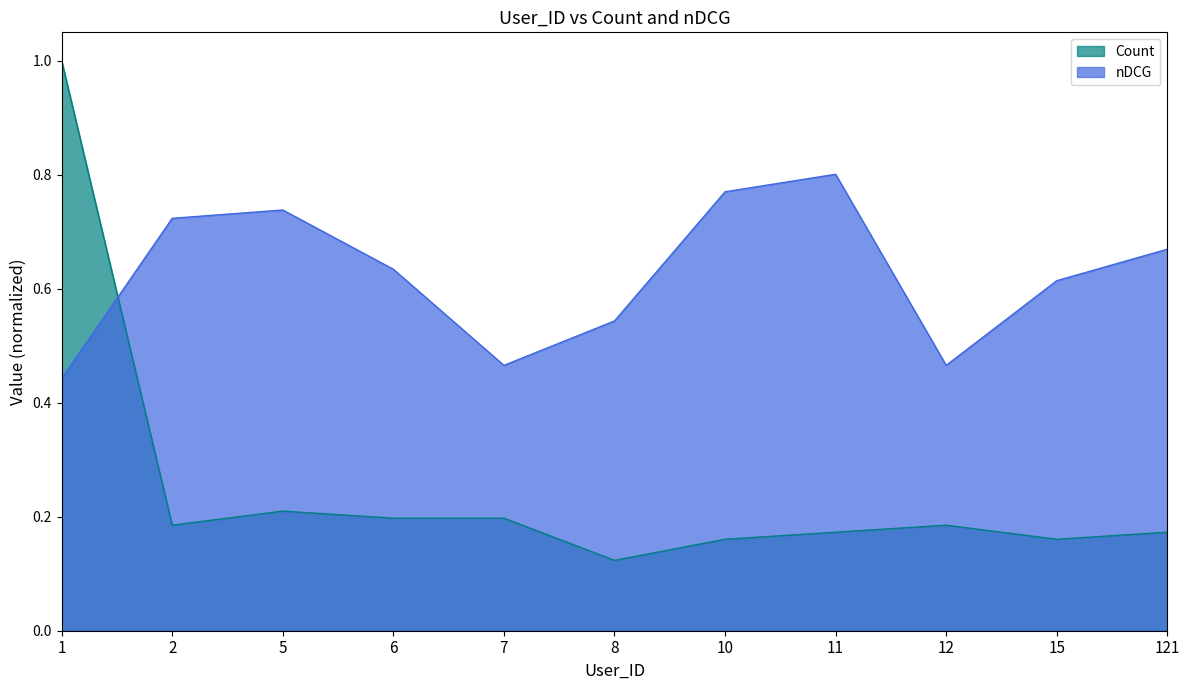

Which series has the largest range (max minus min)?

Count